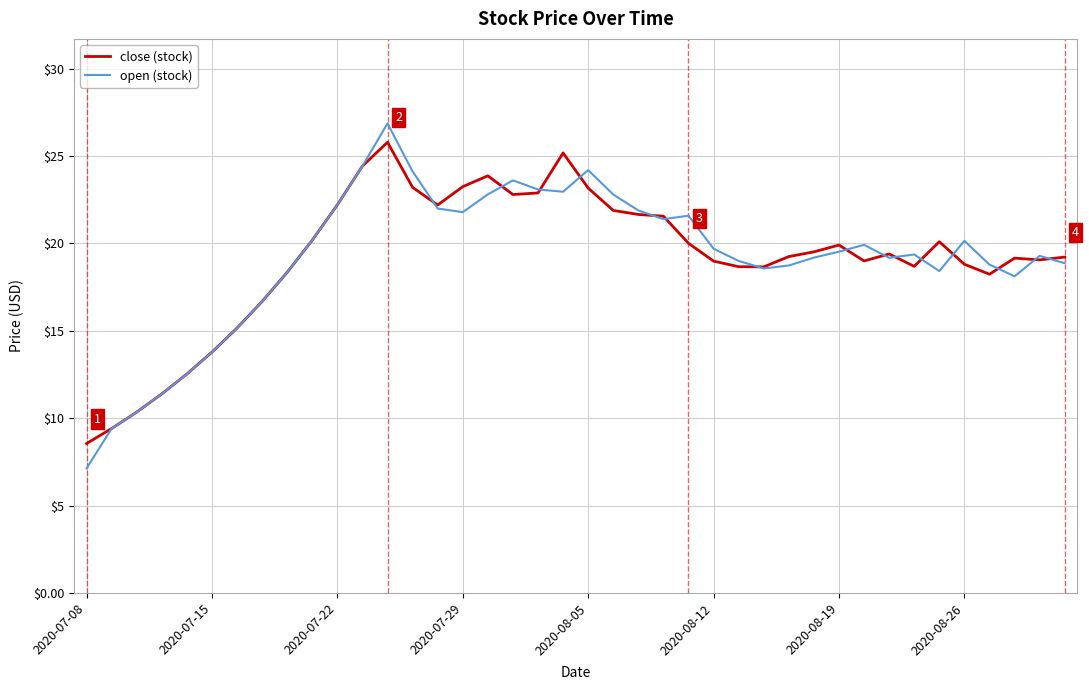

What is the smallest value displayed?

7.1